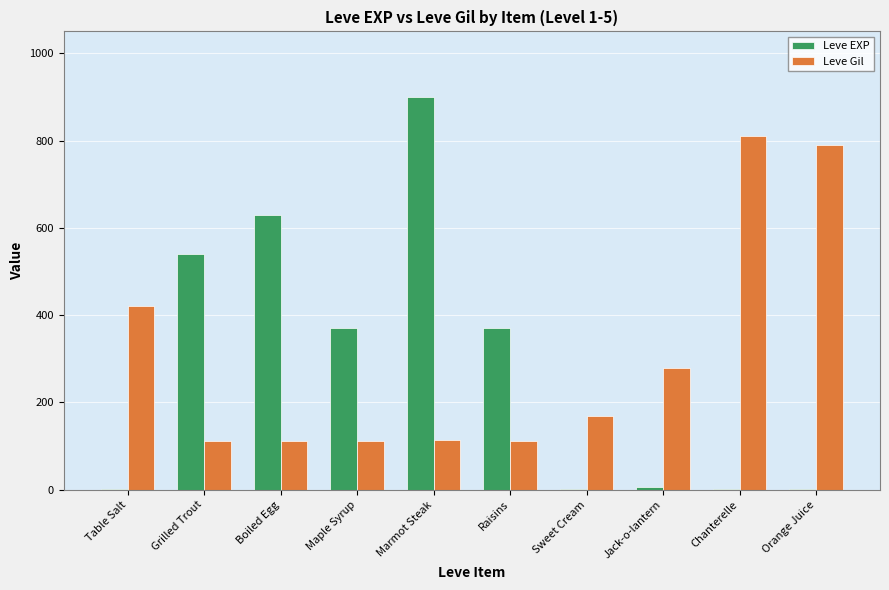

What is the total value across all series at Marmot Steak?

1013